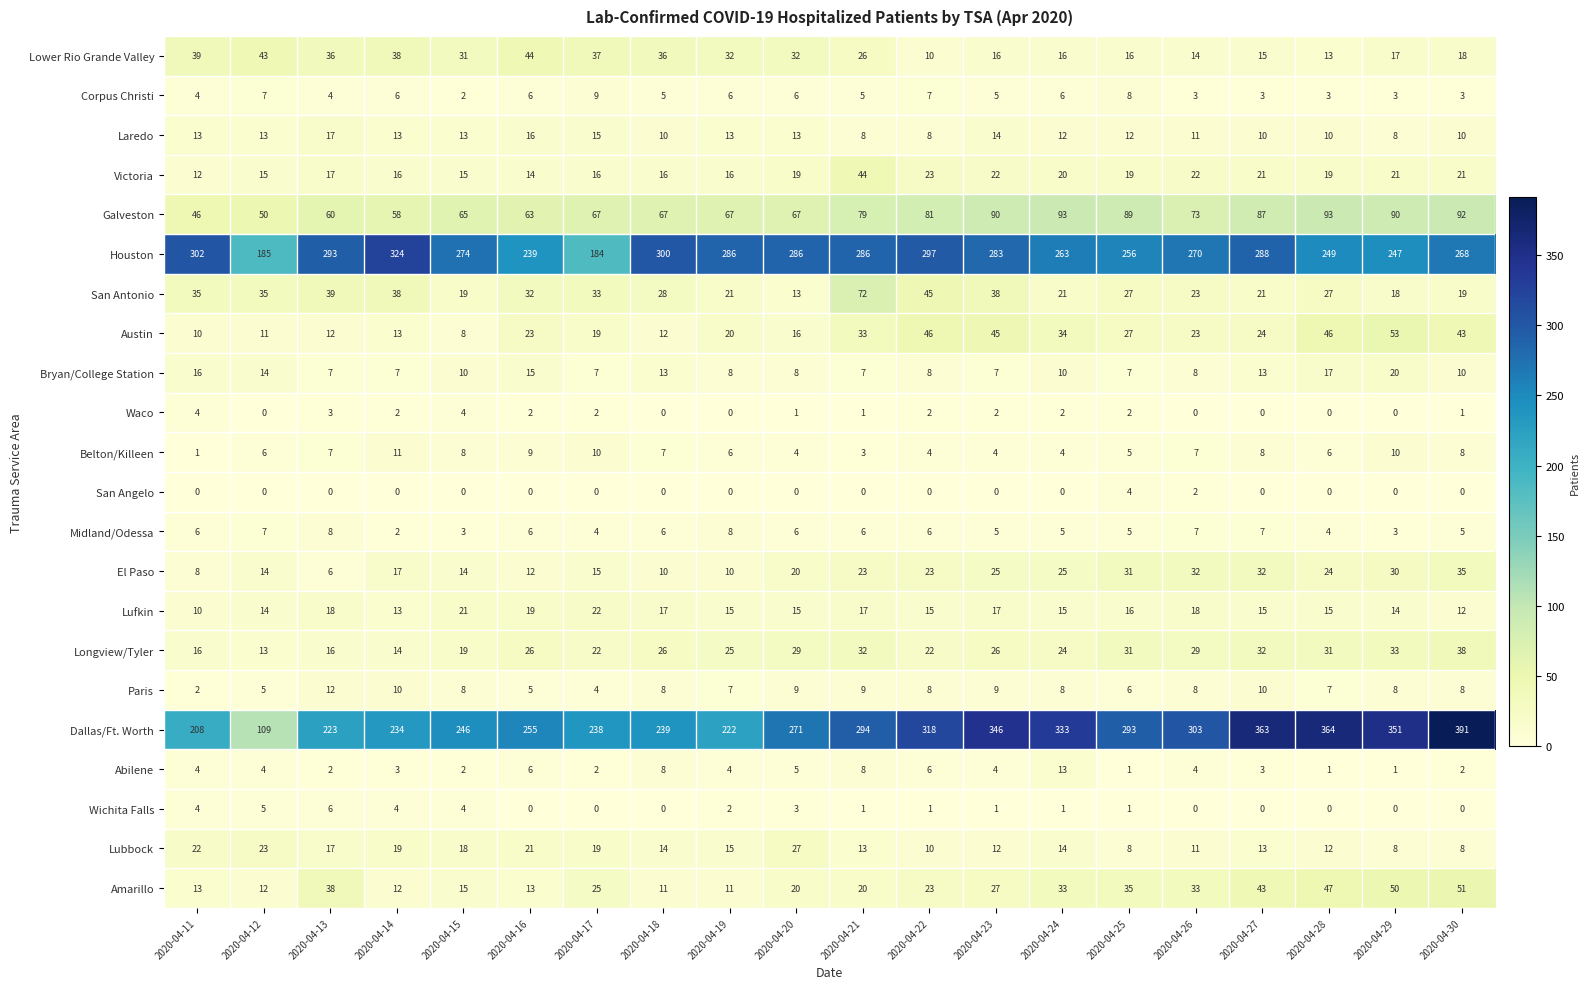

Which series changed the most between 2020-04-12 and 2020-04-22?

Dallas/Ft. Worth